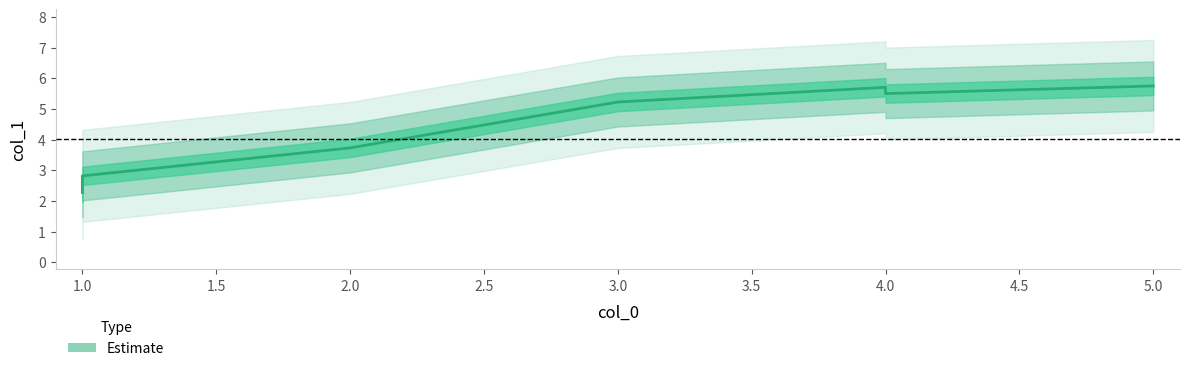

What is the change in value from 1.0 to 2.0?

+0.9